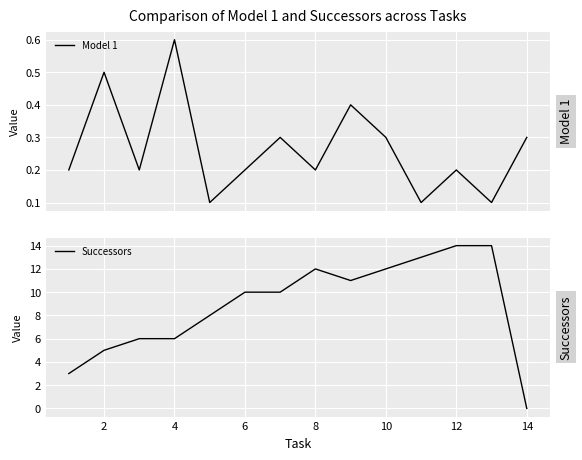

What are all the series names shown in the legend?

Model 1, Successors